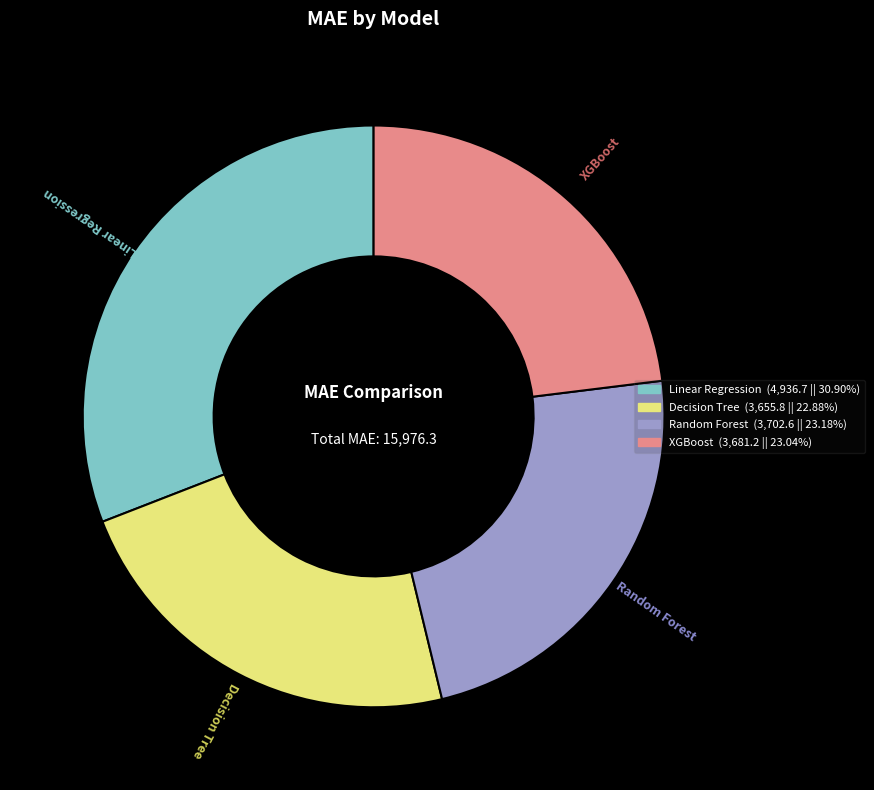

True or false: Decision Tree accounts for 23% of the total.

True